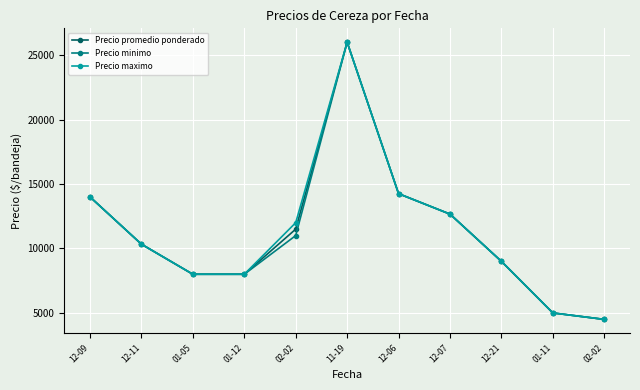

What is the sum of all Precio maximo values?

123749